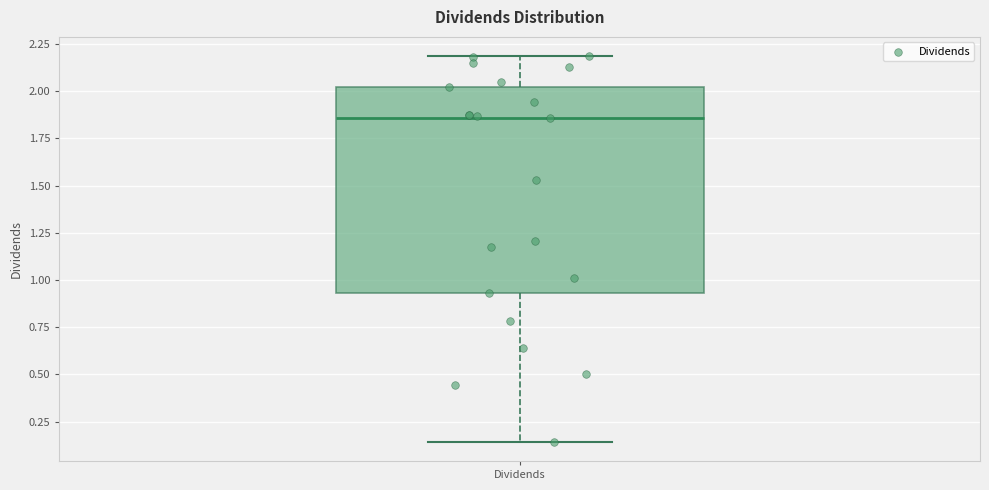

Where is the upper edge of the box for Dividends on the y-axis? The values are not printed on the chart, so give them approximately, as read against the axis.

2.00